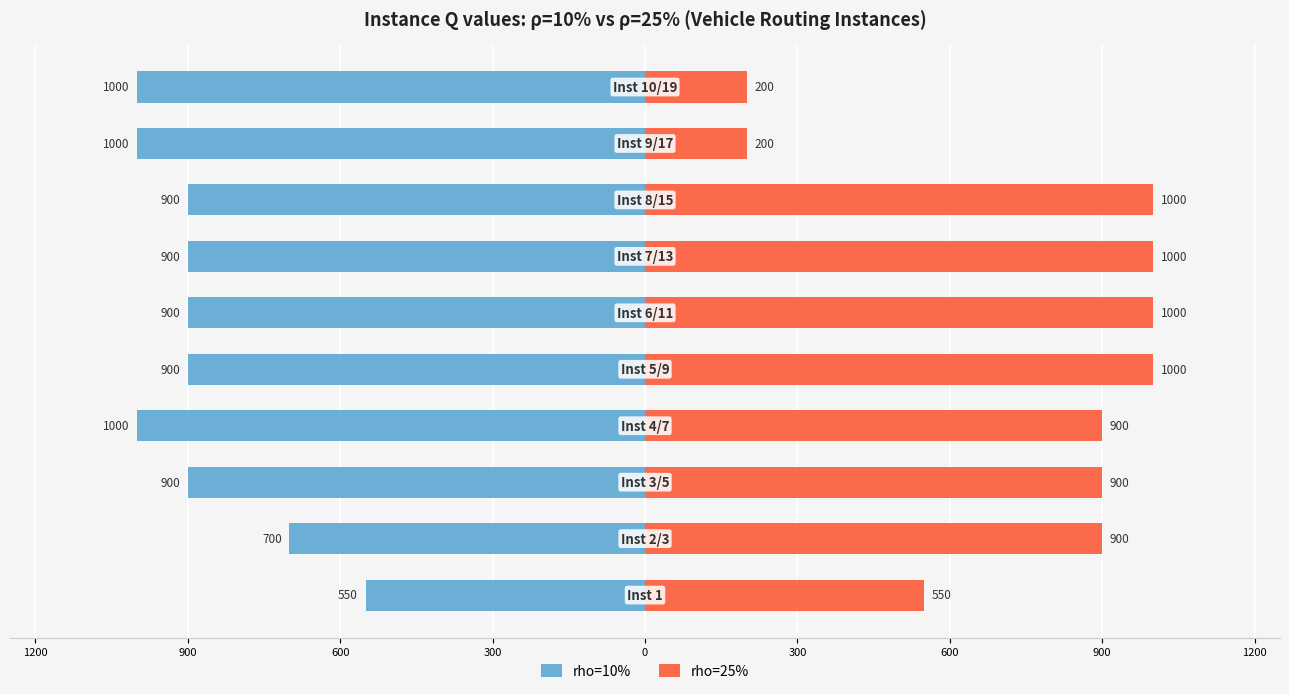

What is the value of the rho=25% bar at the 5th from the left?

1000